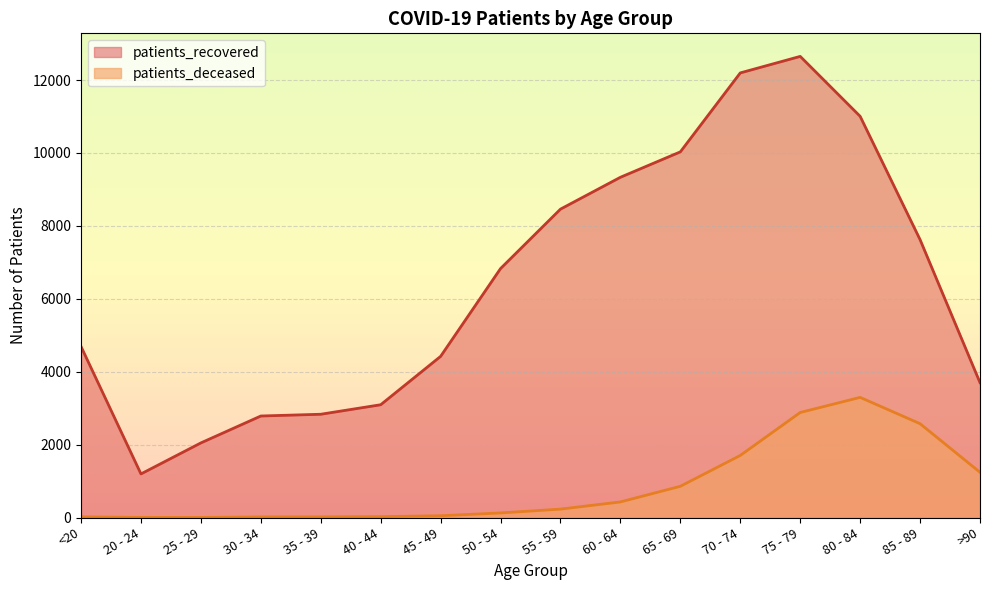

How many interior local peaks does the patients_deceased series have?

1